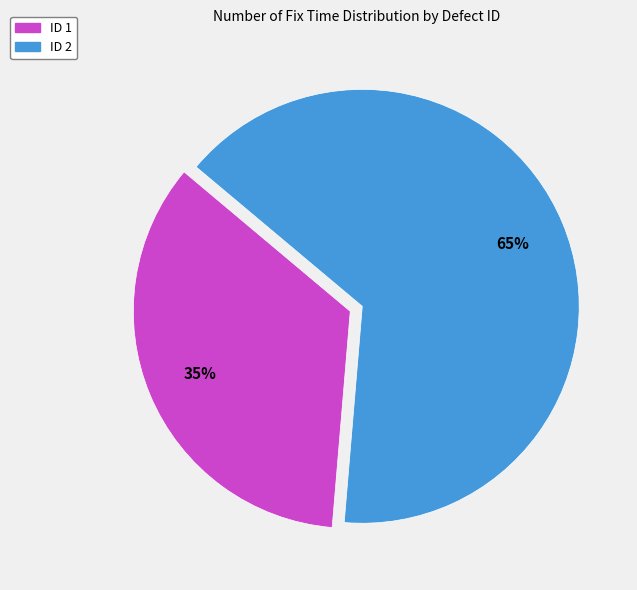

How many segments does this pie chart have?

2